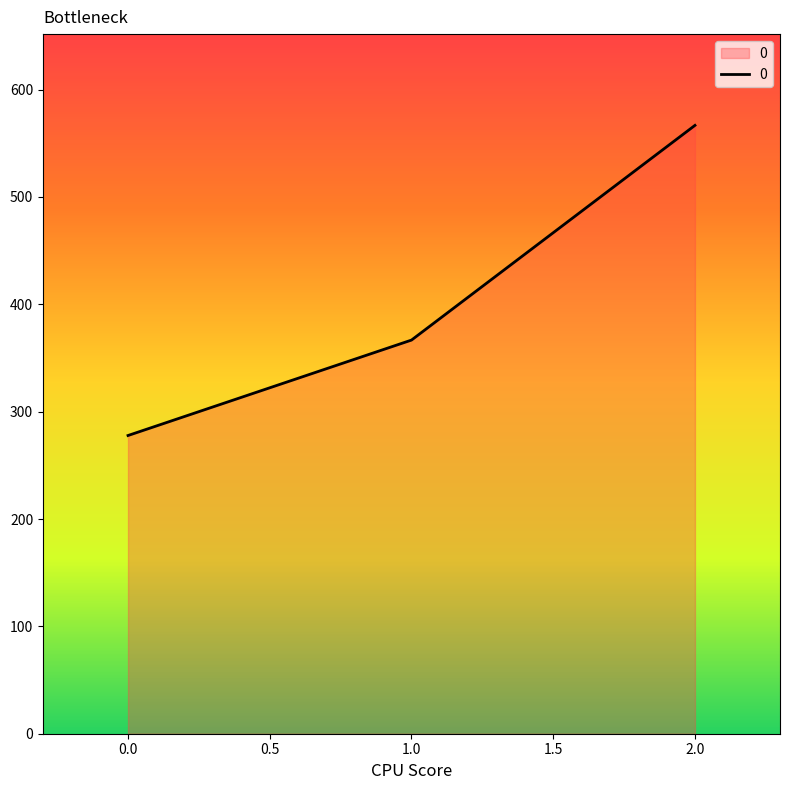

The value at 2.0 is 271.7. True or false?

False